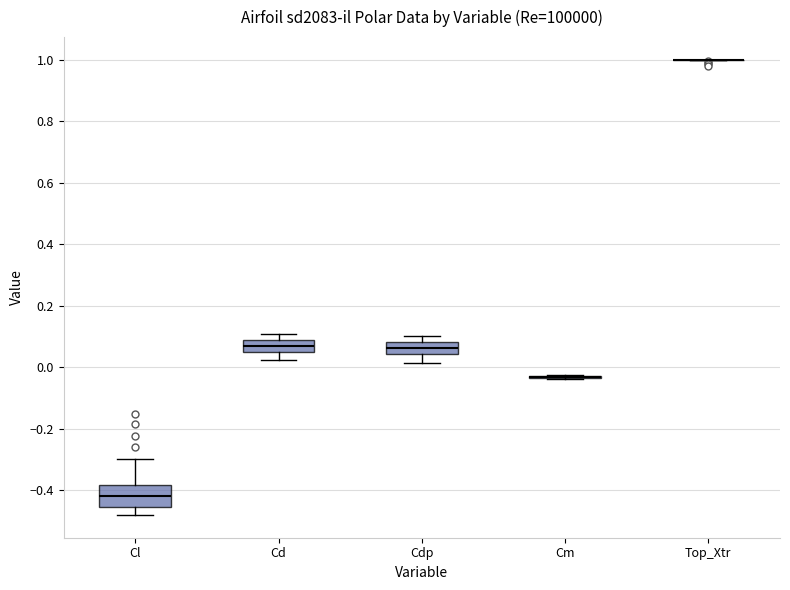

Comparing the boxes themselves (not the whiskers), which one is the tallest?

Cl